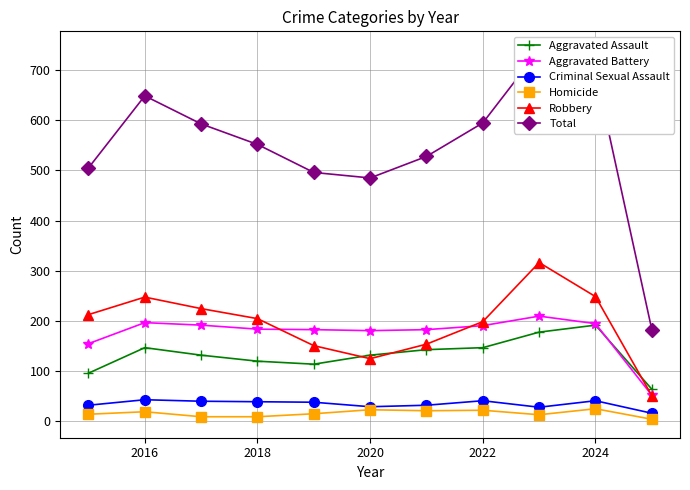

In Homicide, how many points are lower than both neighbors (excluding endpoints)?

2